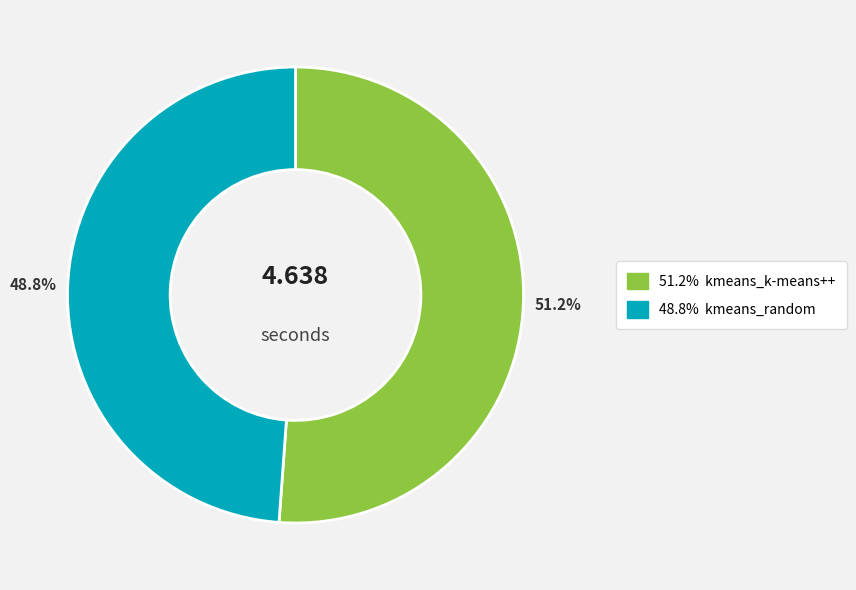

Is there a majority slice in this chart?

Yes